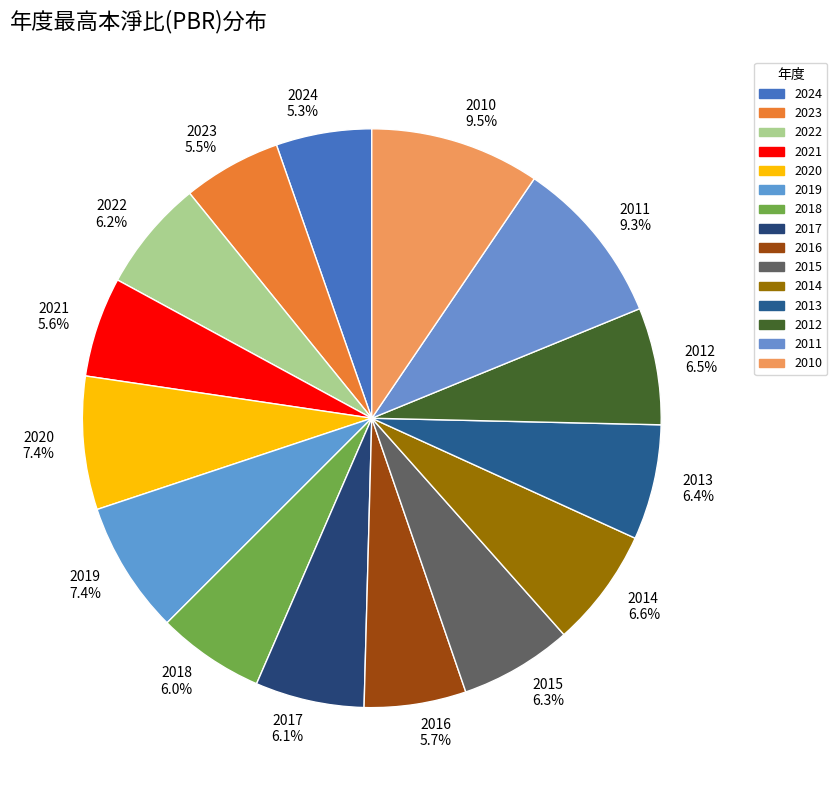

What is the total percentage of 2023 and 2024?

10.8%